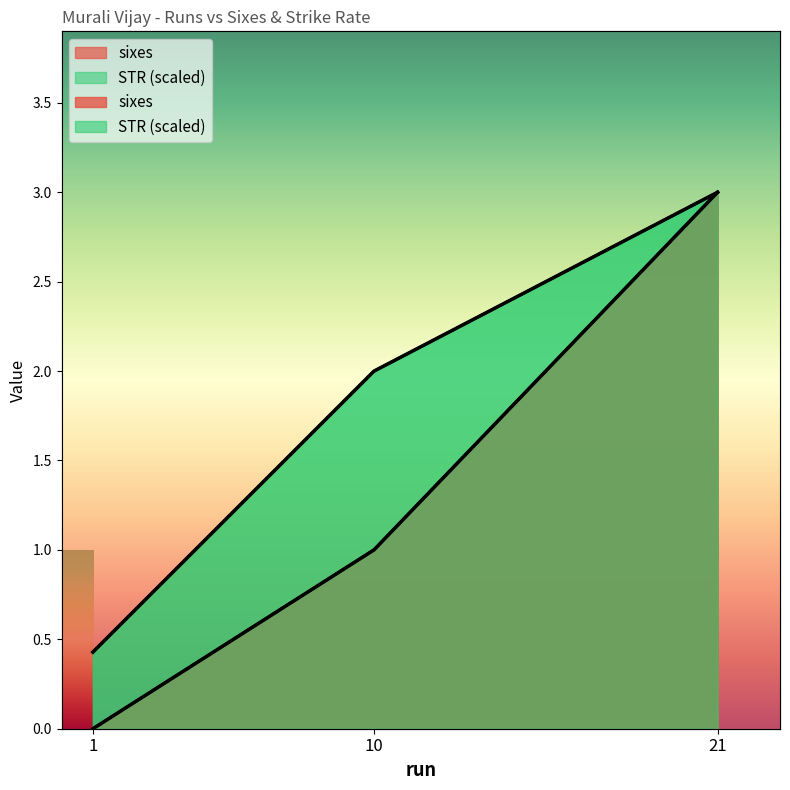

Reading right to left, what are all the values shown in this chart?

sixes: 3.0	1.0	0.0
STR: 3.0	2.0	0.4